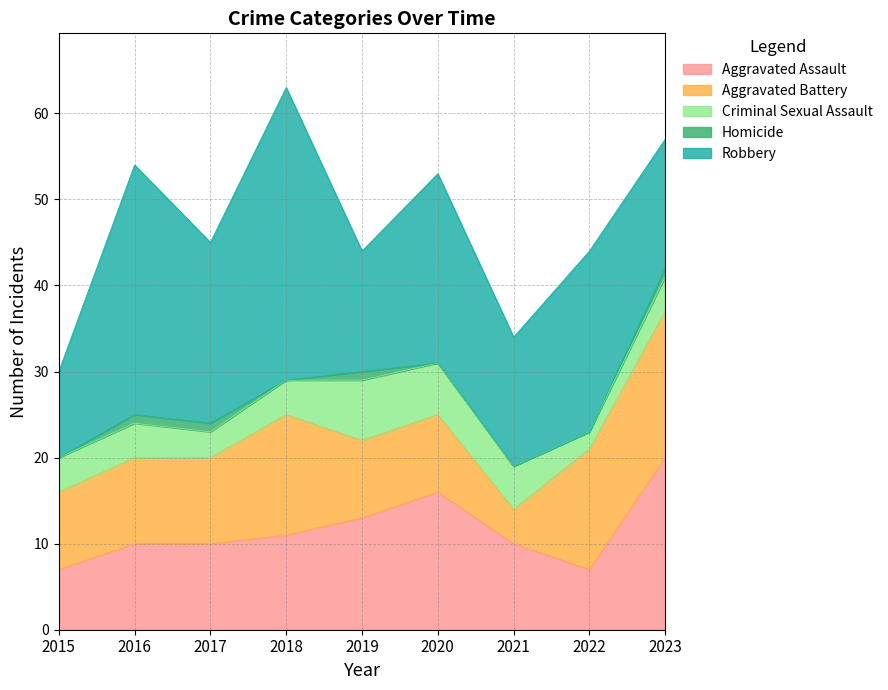

What is the sum of the Robbery values at 2018 and 2019?

48